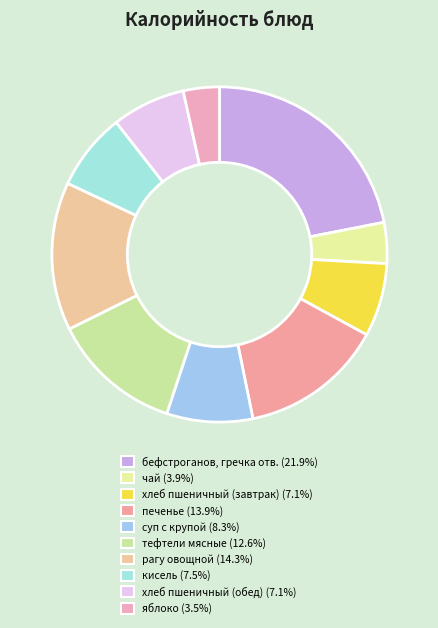

How much of the chart is everything except яблоко?

96.5%